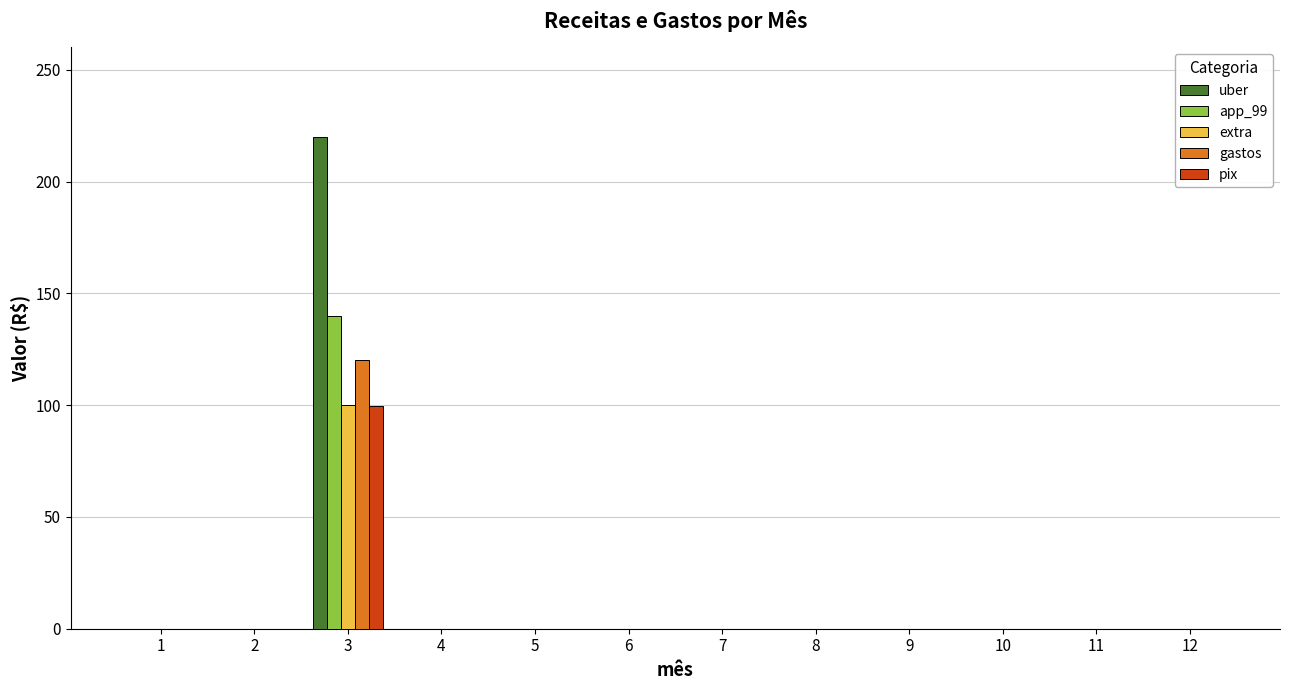

True or false: pix has a value of 0.0 at 10.

True